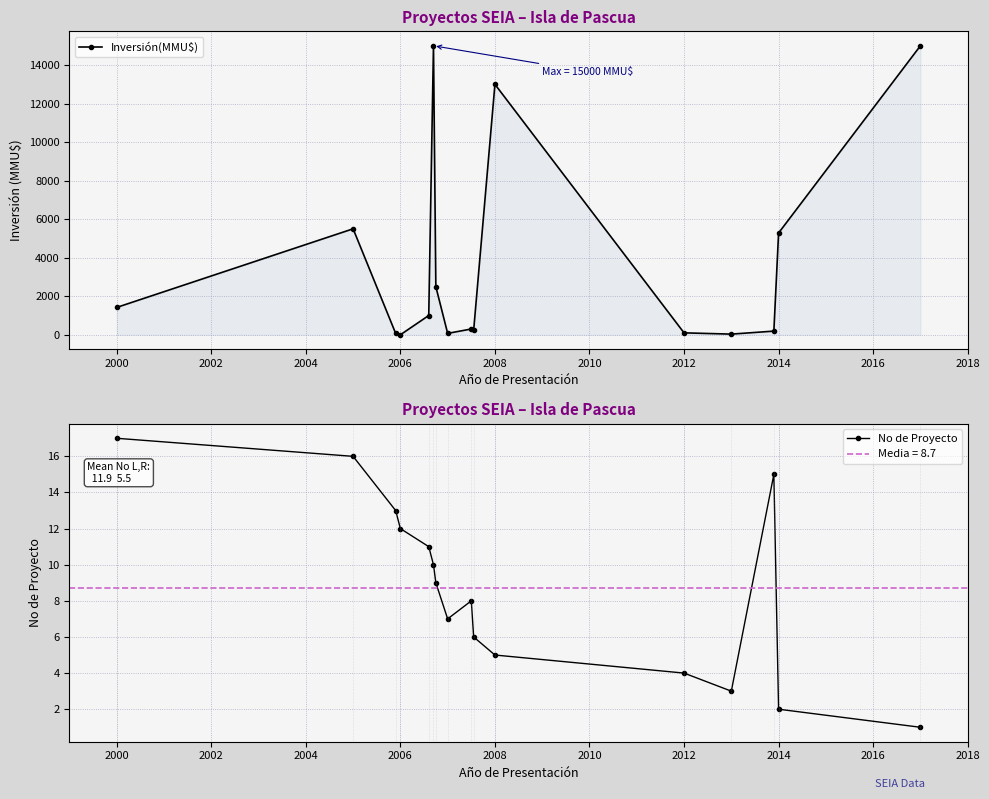

How many times do Inversión(MMU$) and No de Proyecto cross each other?

2